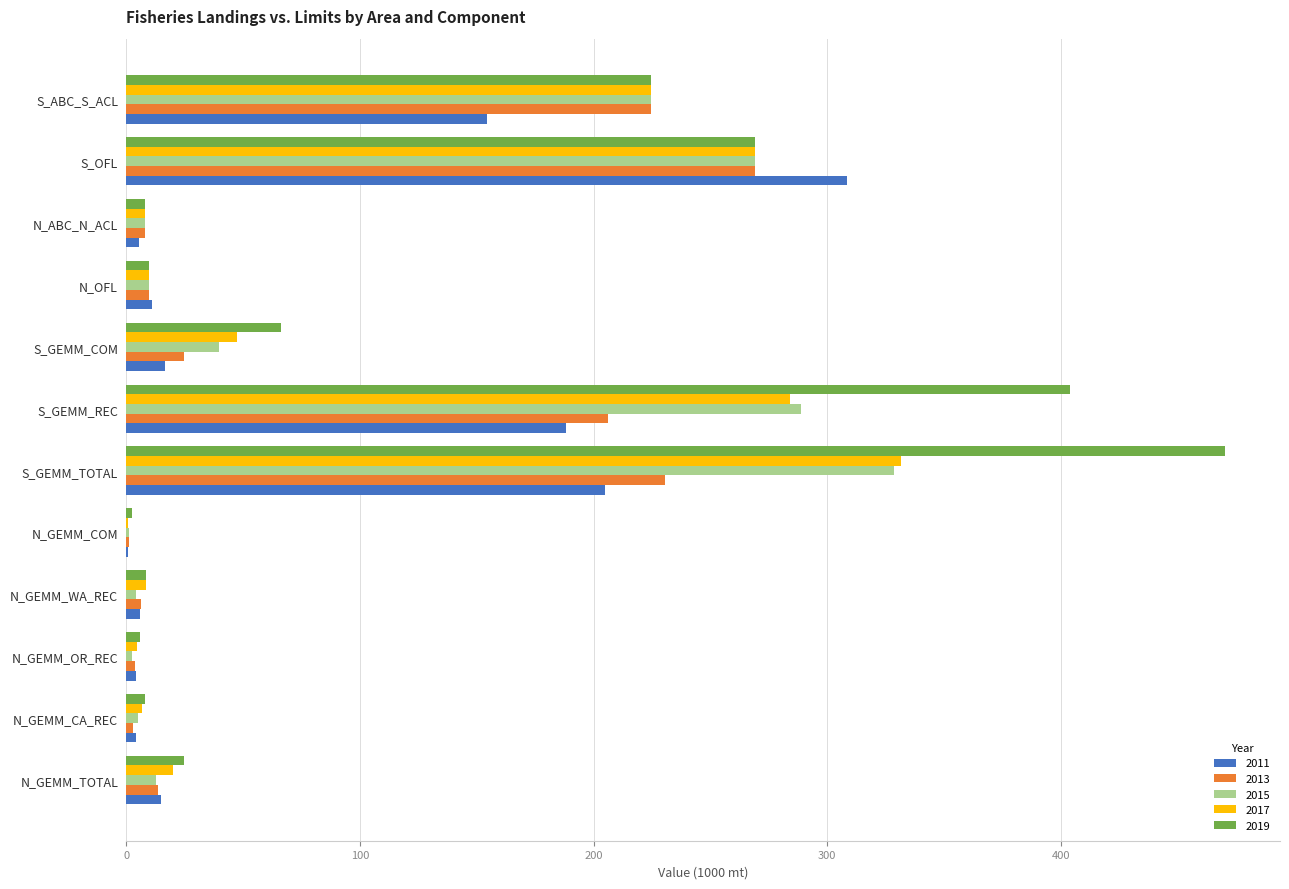

What is the sum of the 2019 values at S_OFL and N_GEMM_OR_REC?

275.1